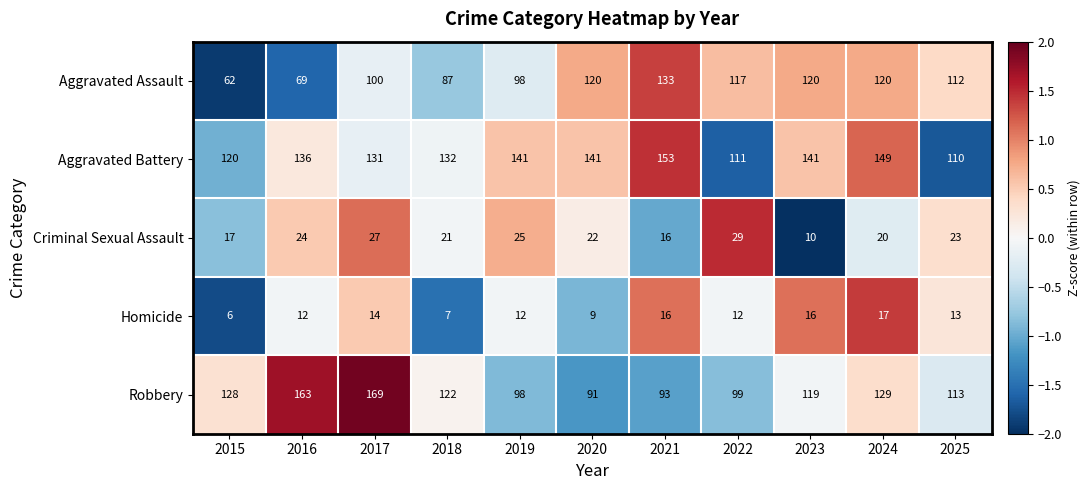

Rank the series at 2018 from lowest to highest value.

Homicide, Criminal Sexual Assault, Aggravated Assault, Robbery, Aggravated Battery